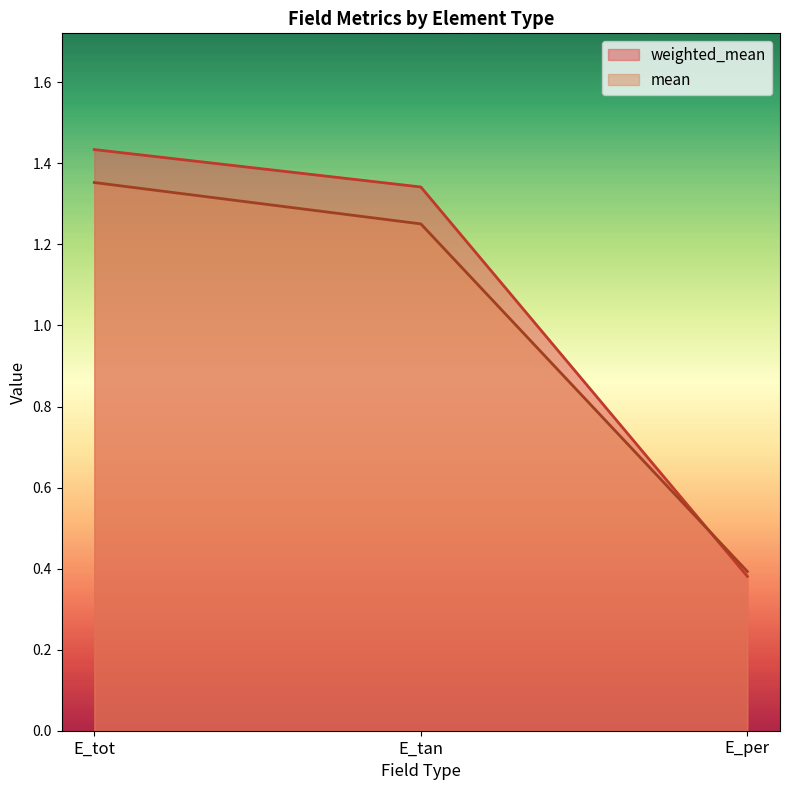

What are all the series names shown in the legend?

weighted_mean, mean